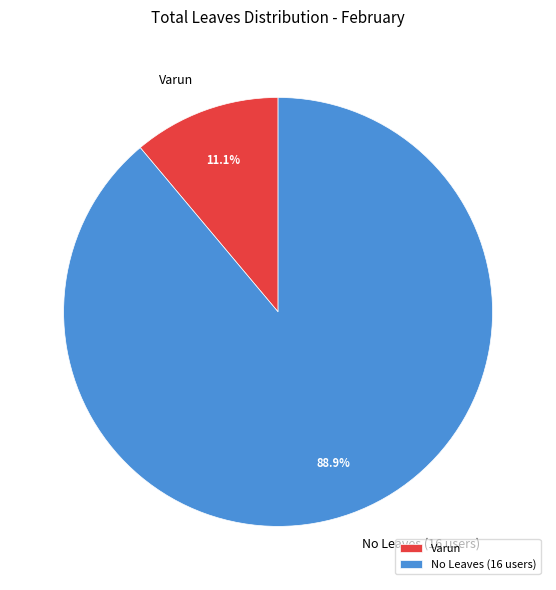

Which category accounts for the majority?

No Leaves (16 users)